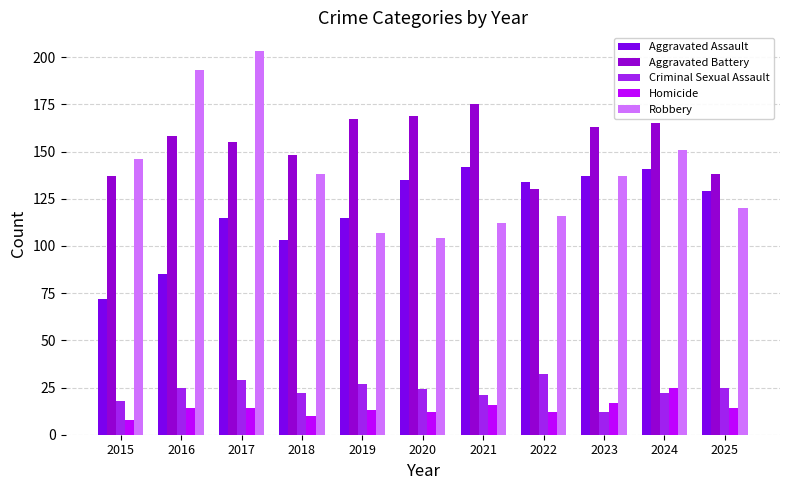

At how many categories does at least one series exceed 101?

11